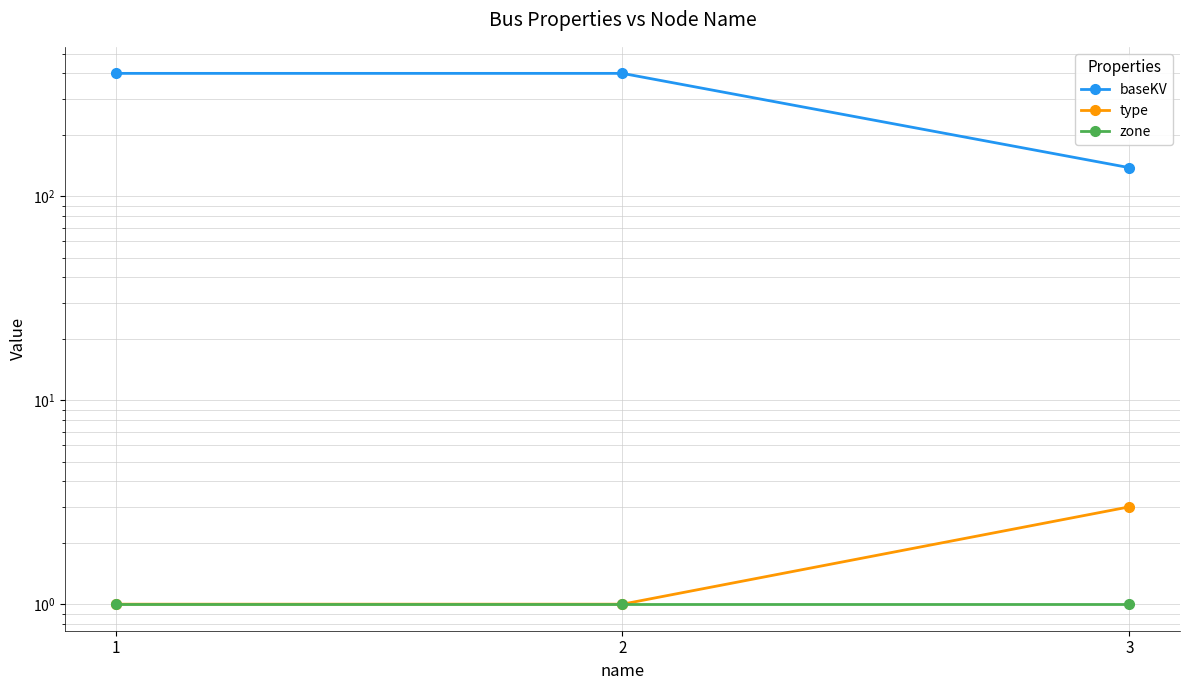

List the series in order of their peak value, lowest first.

zone, type, baseKV